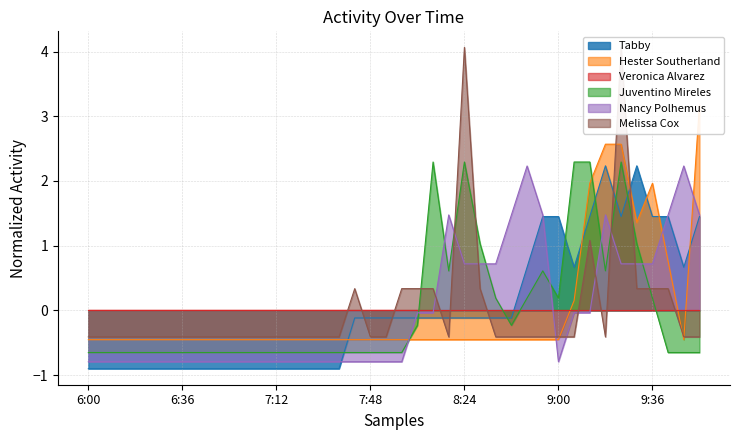

How many categories are shown in the chart?

40